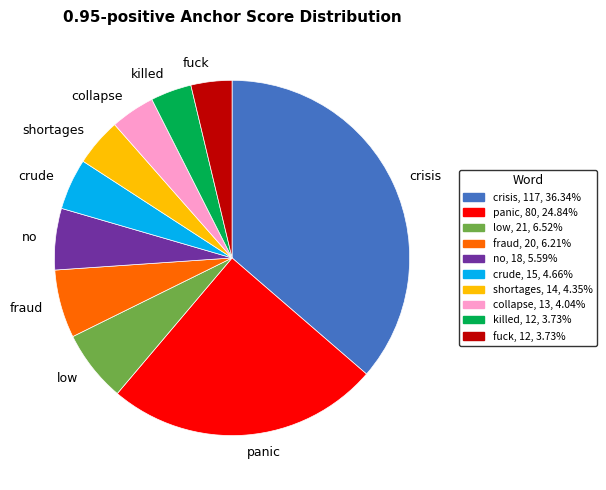

Which slice is the largest?

crisis